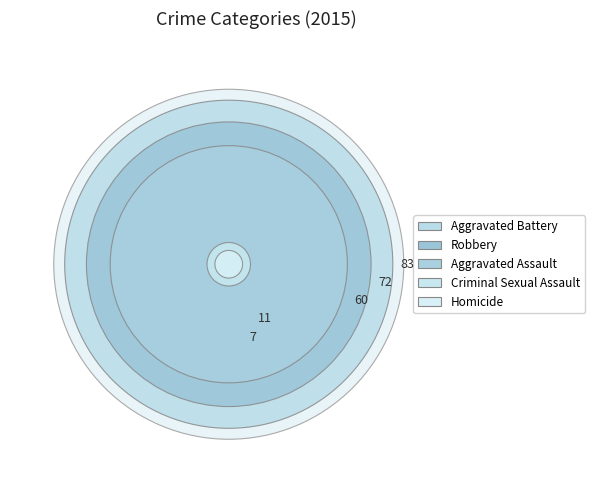

Count the number of slices in the pie.

5